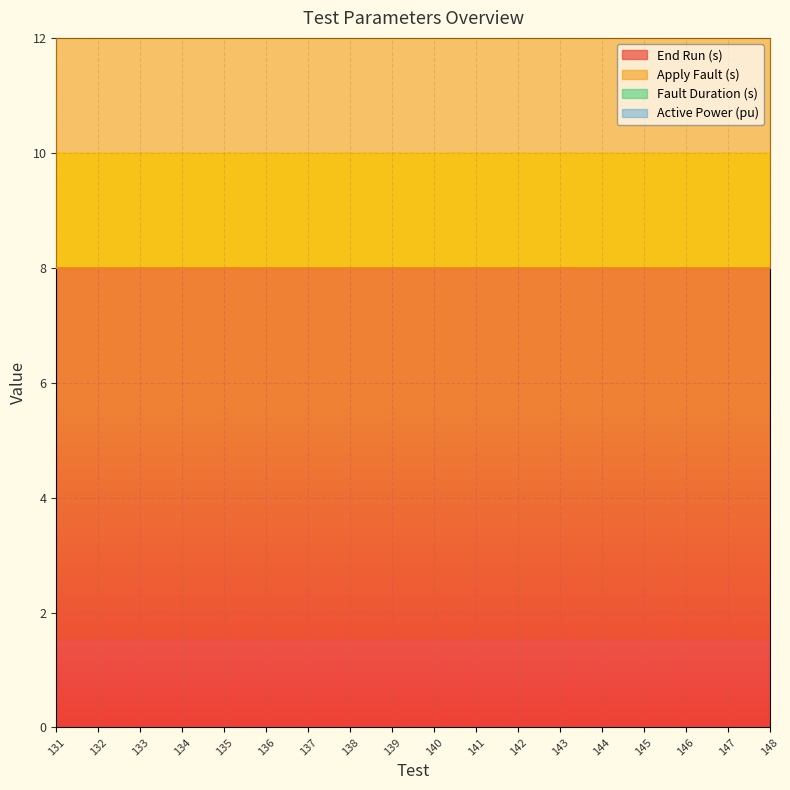

True or false: Fault Duration (s) and Active Power (pu) intersect in this chart.

False